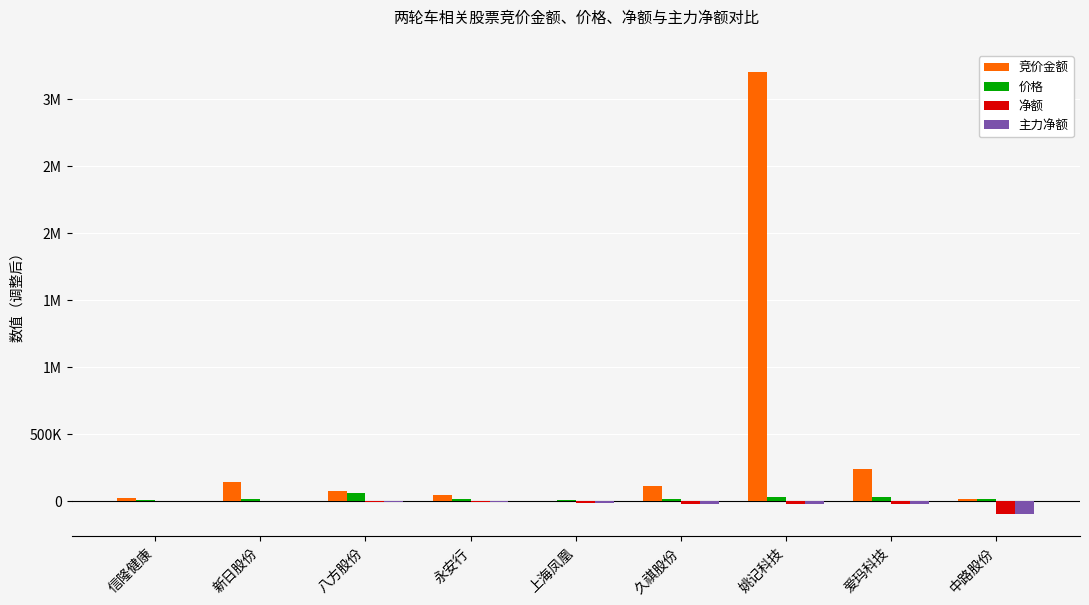

What is the label of the 4th bar from the left?

永安行